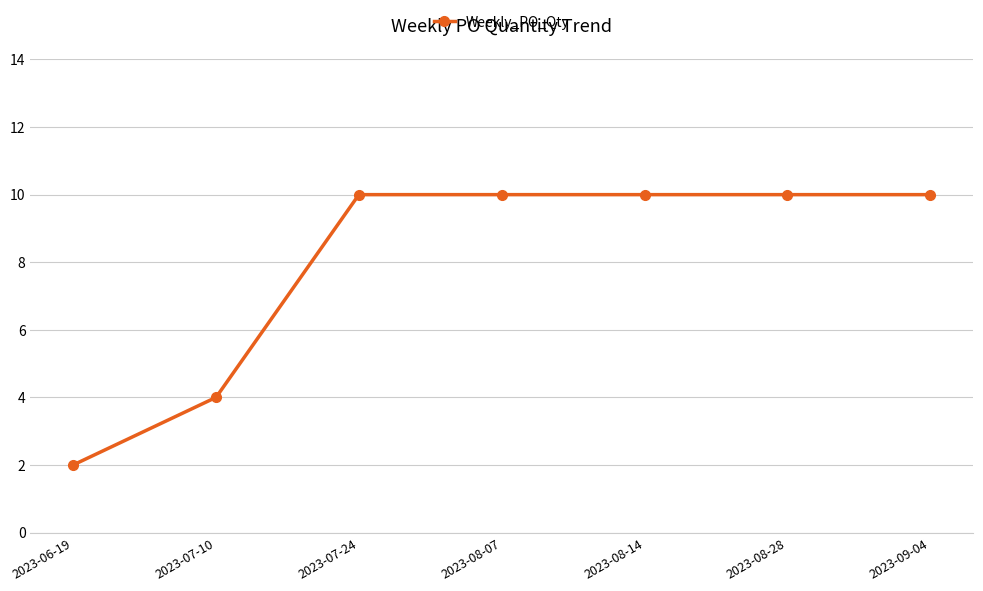

The chart shows a value of 10 at 2023-07-24. True or false?

True